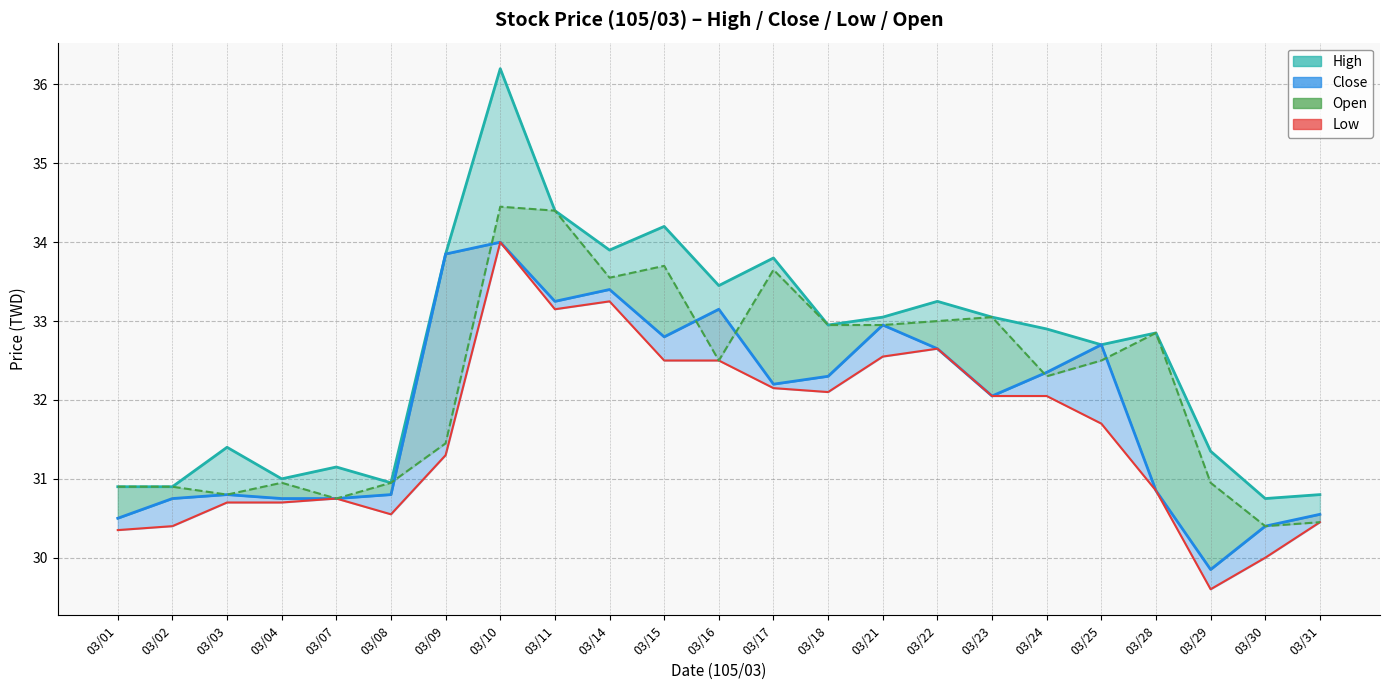

In low, how many points are lower than both neighbors (excluding endpoints)?

4